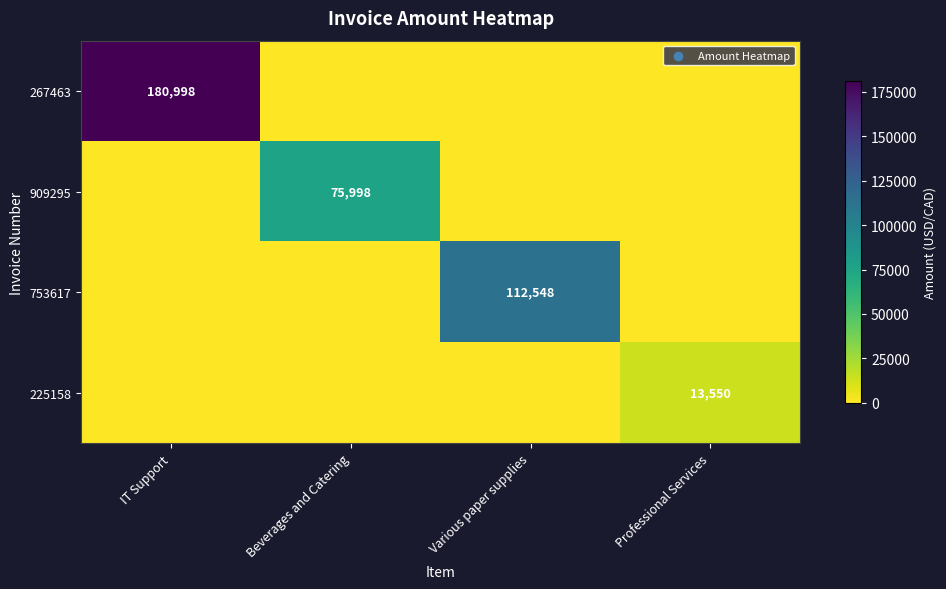

The value of 909295 at Beverages and Catering is 75998. True or false?

True